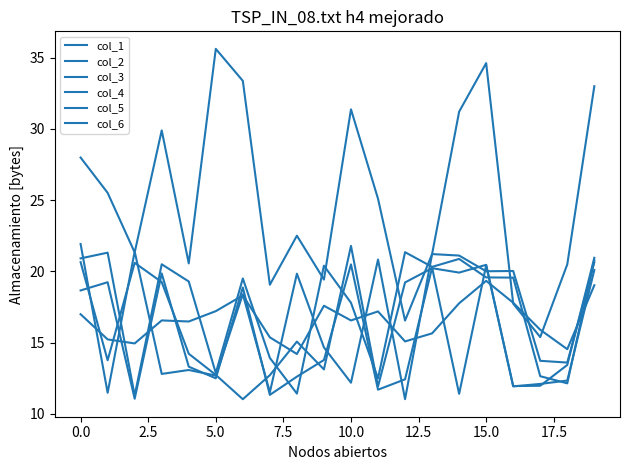

What is the label of the 12th point from the left?

11